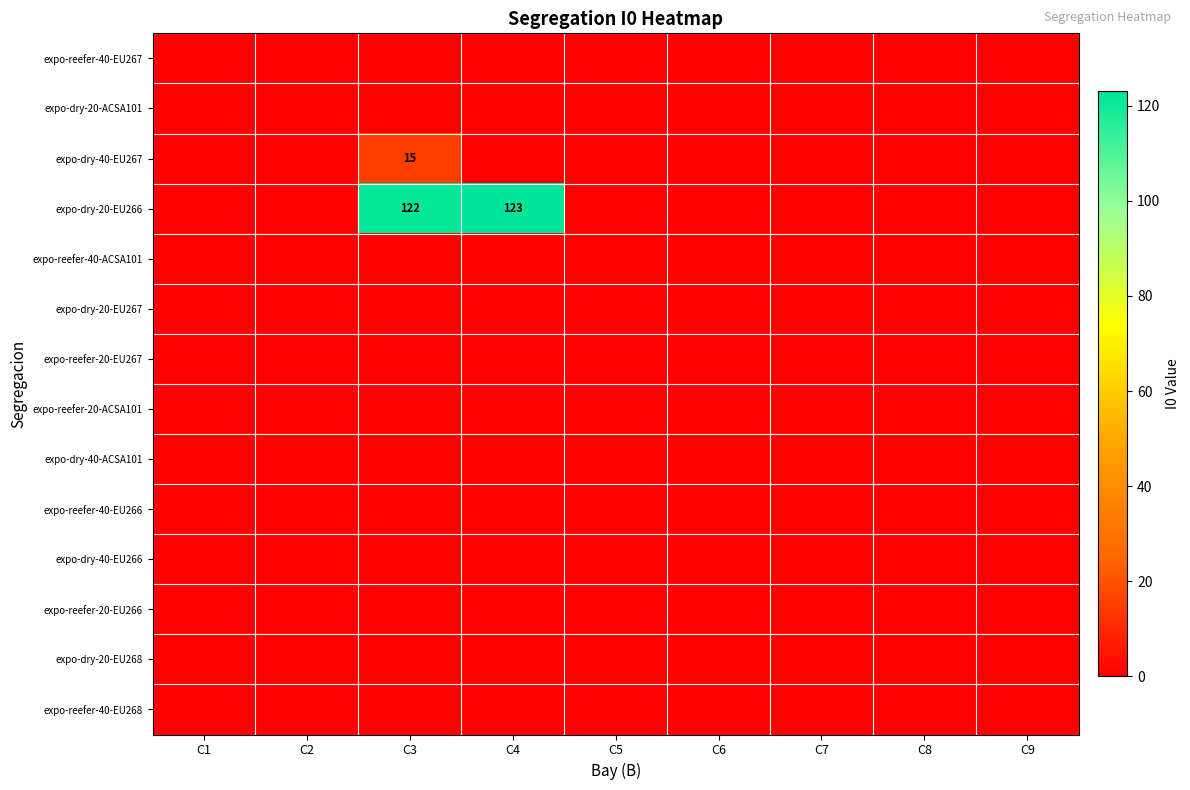

Which series changed the most between C3 and C7?

expo-dry-20-EU266